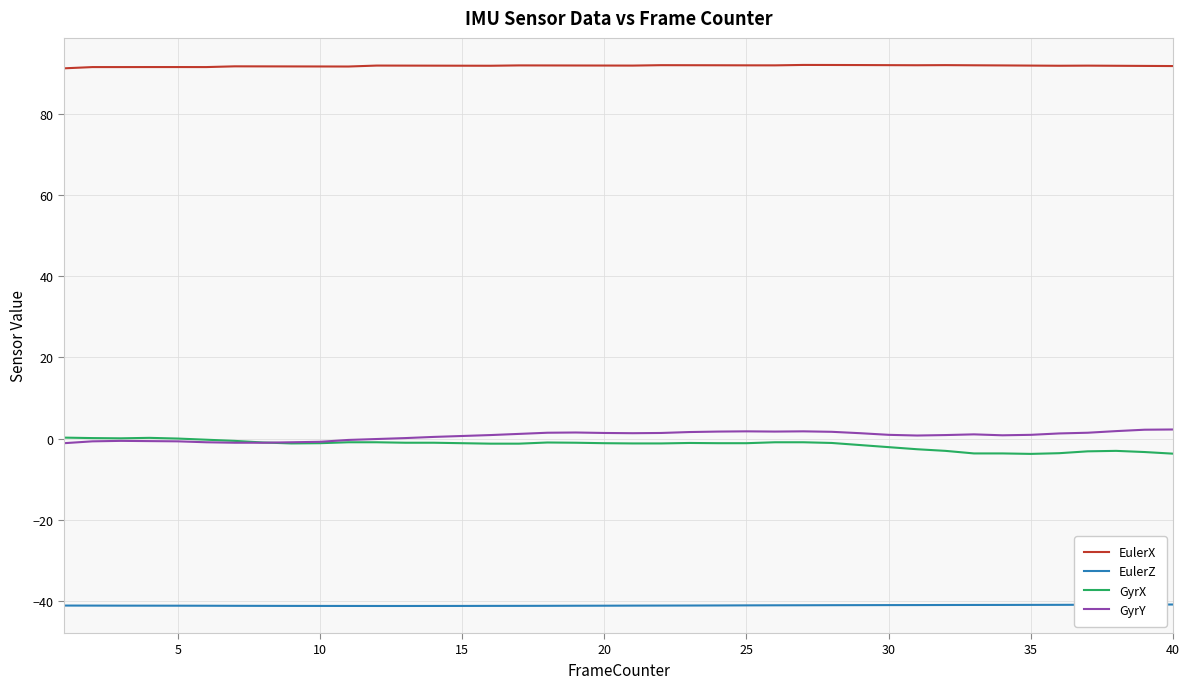

True or false: EulerX and GyrX intersect in this chart.

False